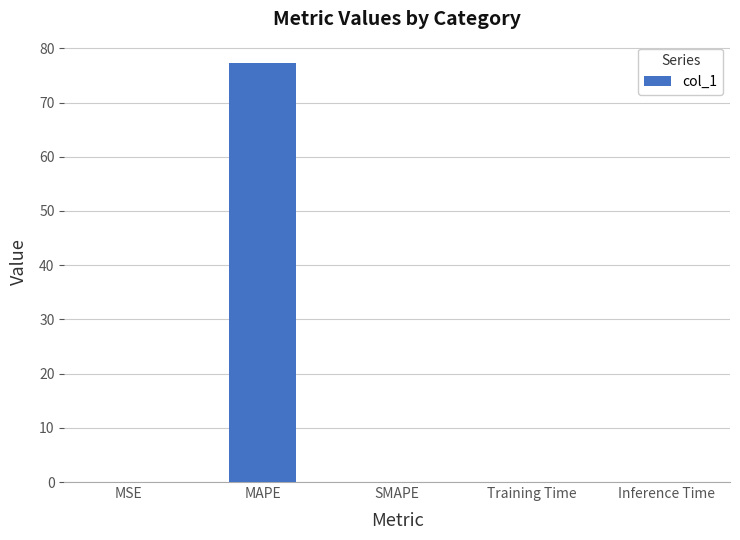

True or false: the data shows -45.8 at SMAPE.

False